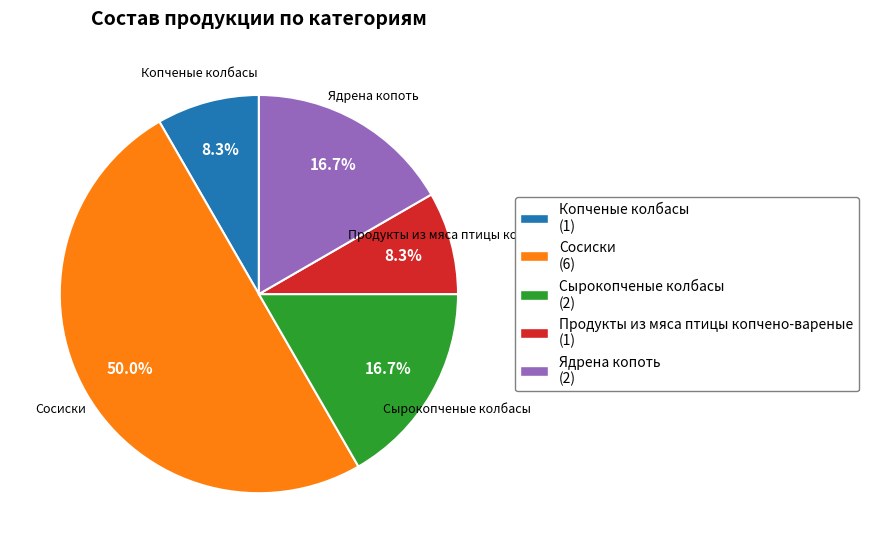

To the nearest percent, what is the difference between the largest and smallest slice percentages?

42%